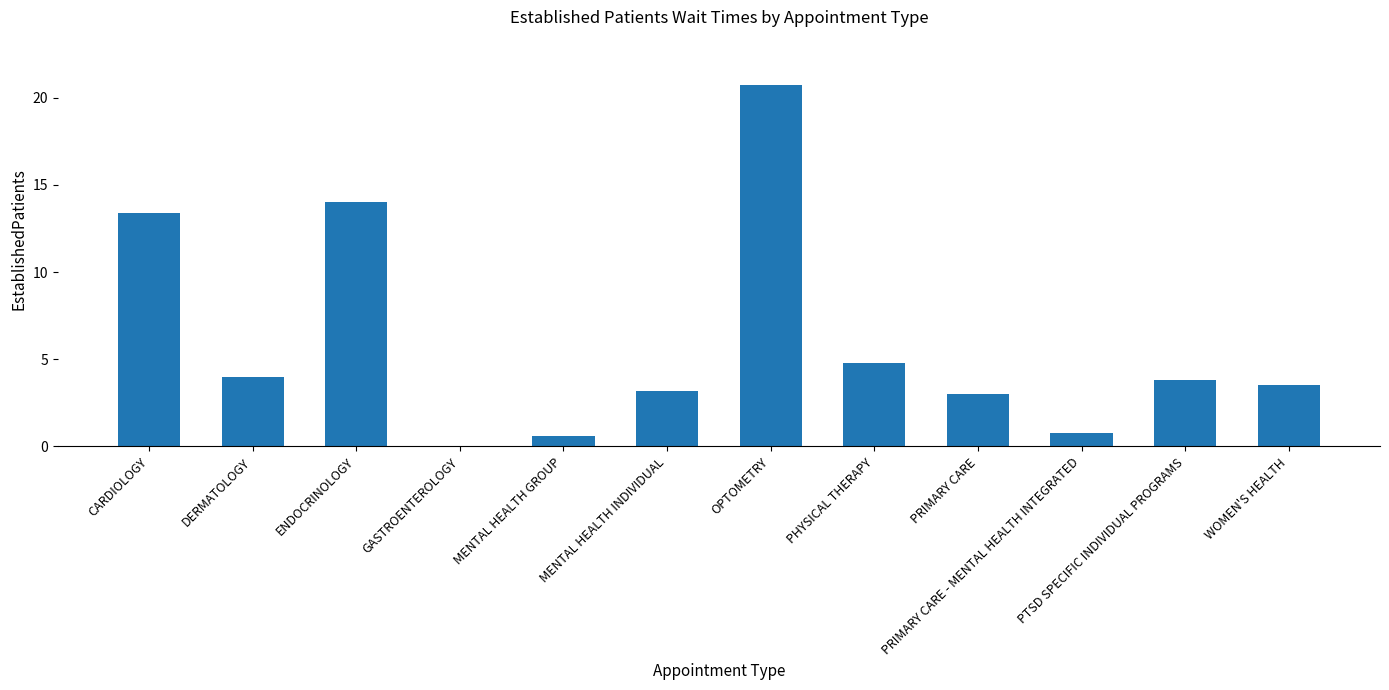

Is it true that the value at MENTAL HEALTH INDIVIDUAL is 3.2?

True